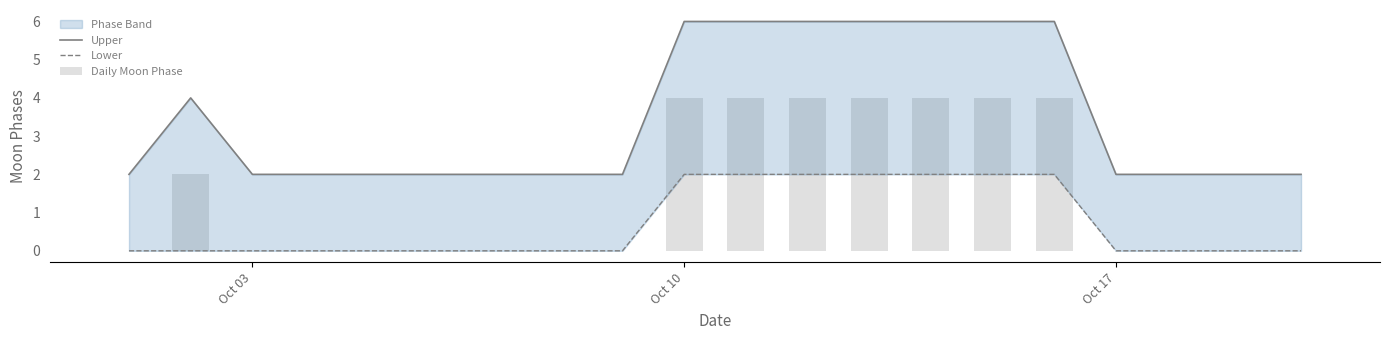

Which category has the highest value in the Upper series?

Oct 10